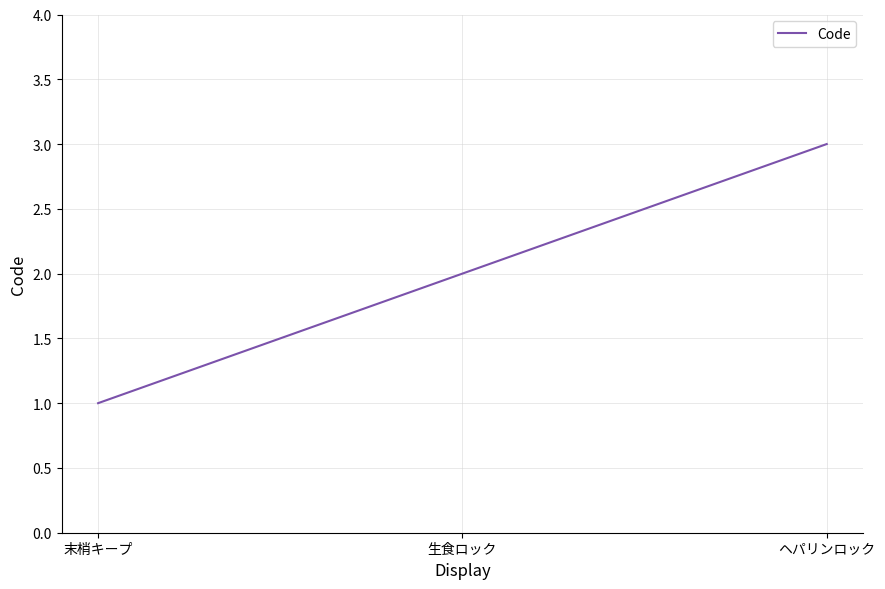

Approximately how many times larger is the value at ヘパリンロック compared to 生食ロック?

1.5